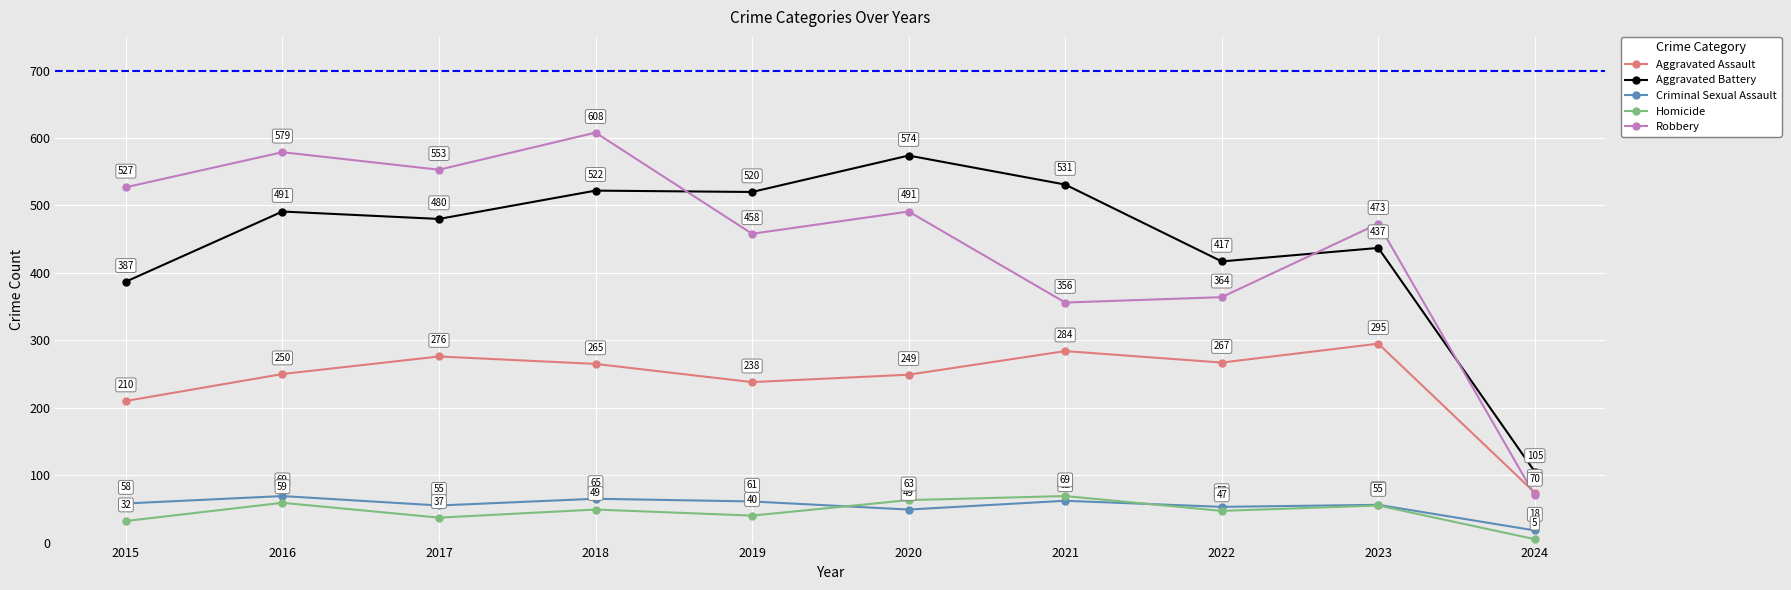

Reading left to right, list all the values displayed in this chart.

Aggravated Assault: 2015=210	2016=250	2017=276	2018=265	2019=238	2020=249	2021=284	2022=267	2023=295	2024=74
Aggravated Battery: 2015=387	2016=491	2017=480	2018=522	2019=520	2020=574	2021=531	2022=417	2023=437	2024=105
Criminal Sexual Assault: 2015=58	2016=69	2017=55	2018=65	2019=61	2020=49	2021=62	2022=53	2023=56	2024=18
Homicide: 2015=32	2016=59	2017=37	2018=49	2019=40	2020=63	2021=69	2022=47	2023=55	2024=5
Robbery: 2015=527	2016=579	2017=553	2018=608	2019=458	2020=491	2021=356	2022=364	2023=473	2024=70